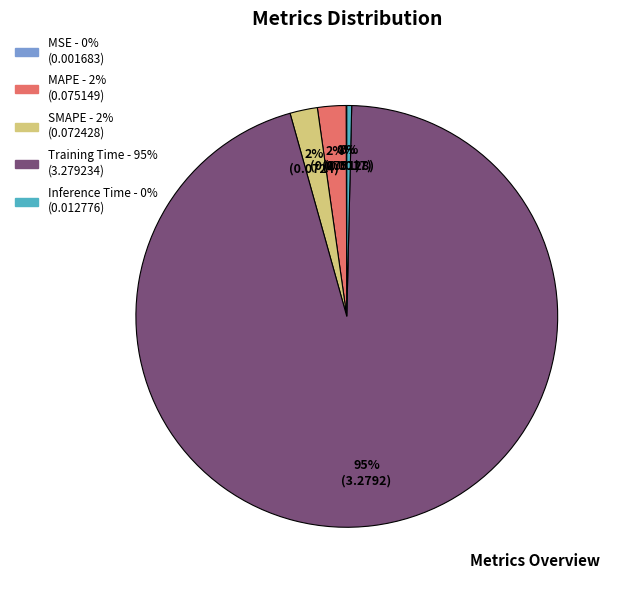

To the nearest percent, what is the average slice percentage?

20%